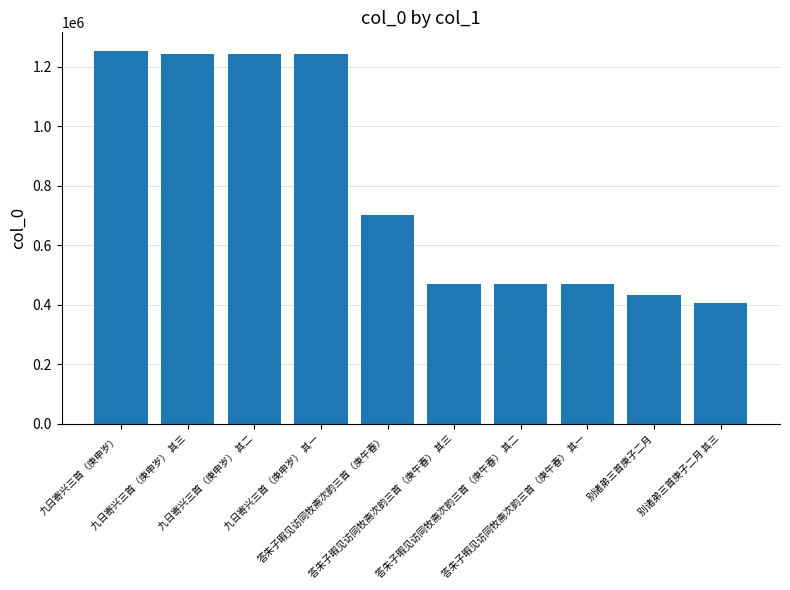

What is the value of the 4th bar from the left?

1243609